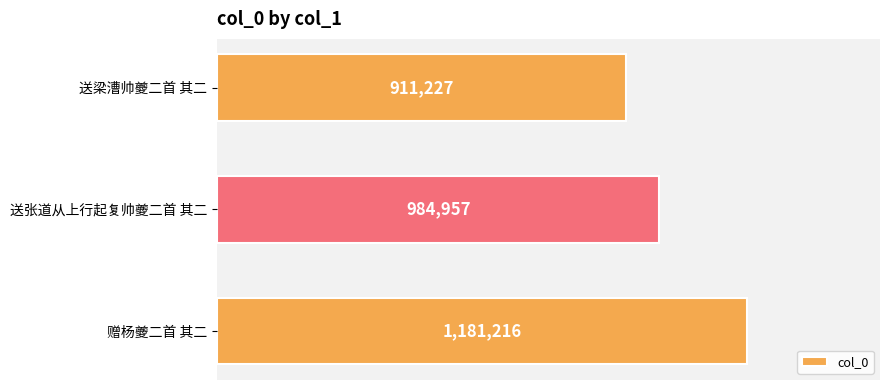

Does the chart contain any negative values?

No